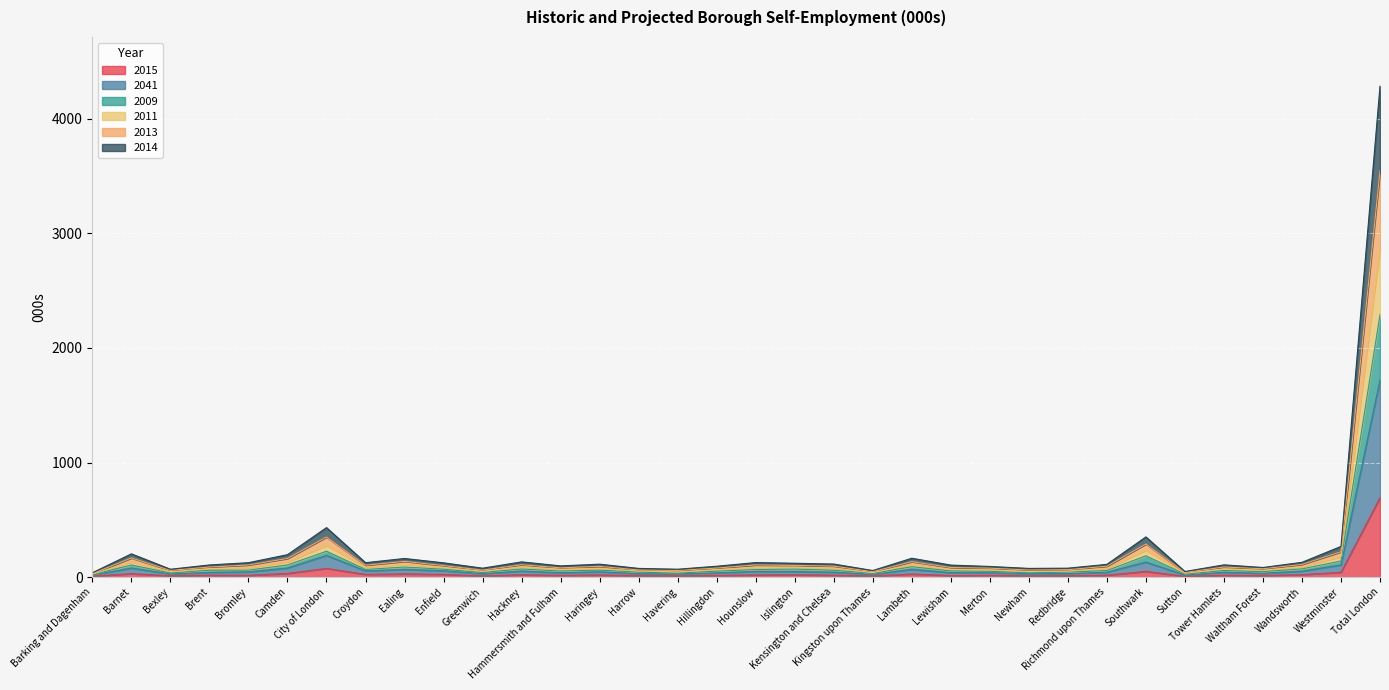

At which category is the sum across all series the highest?

Total London